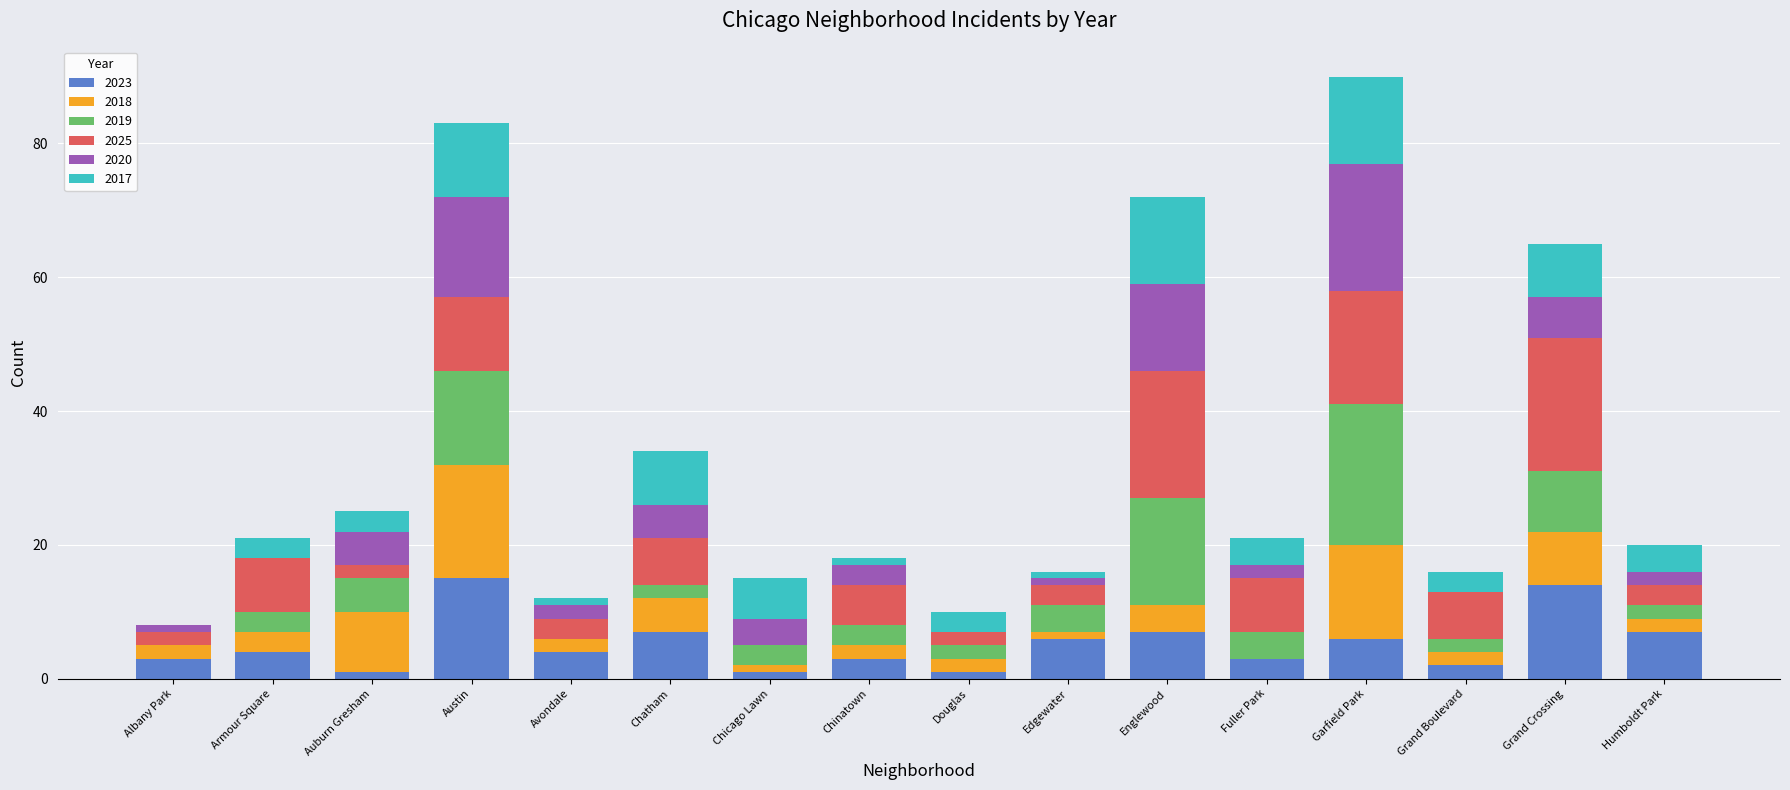

What is the maximum value for 2023?

15